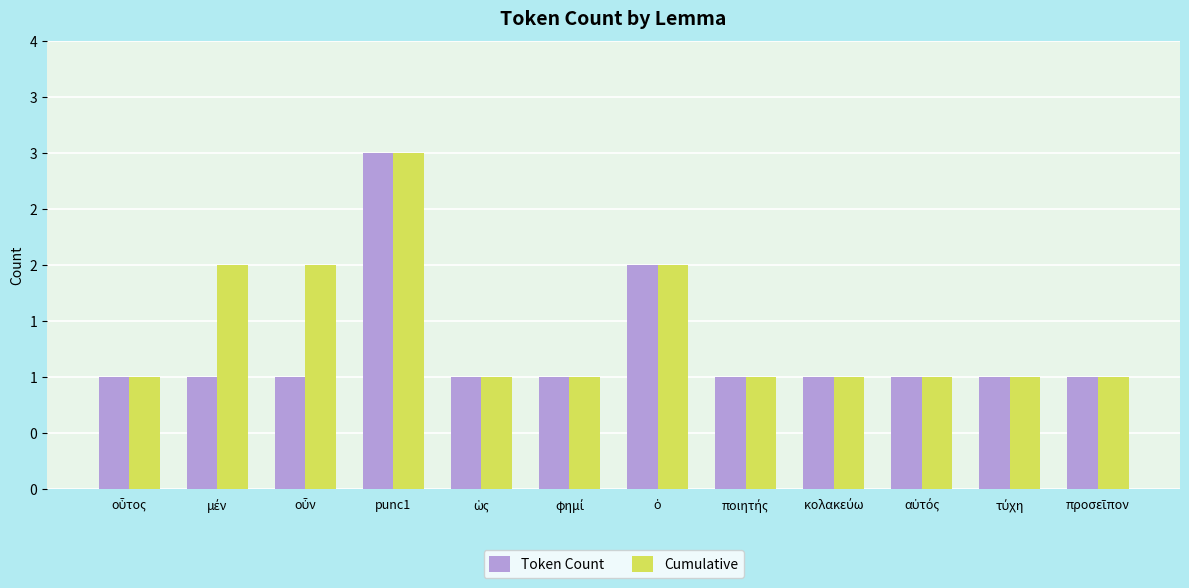

Is it true that Cumulative equals 2 at μέν?

True